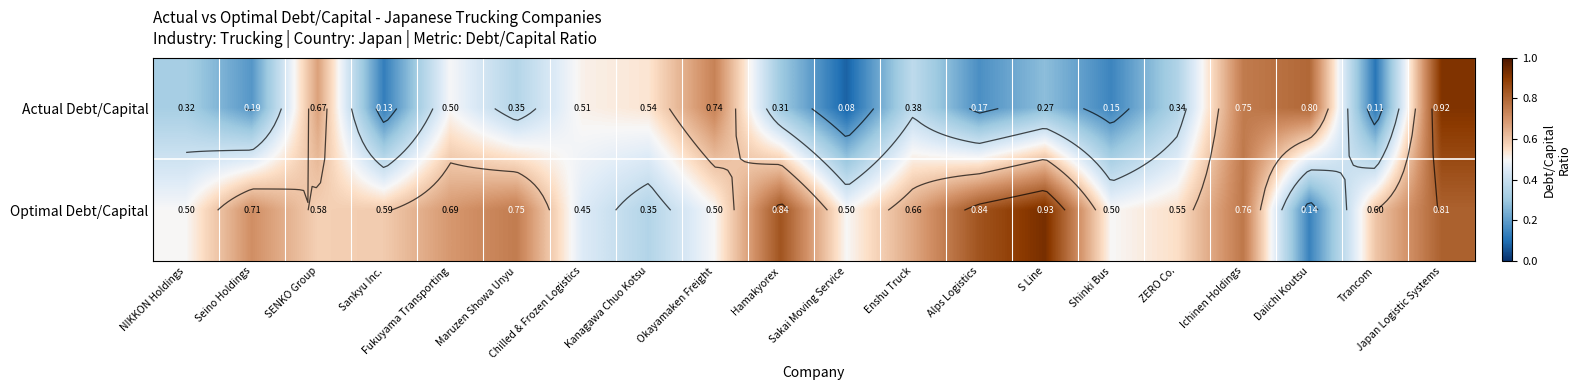

What is the minimum value for Actual Debt/Capital?

0.1